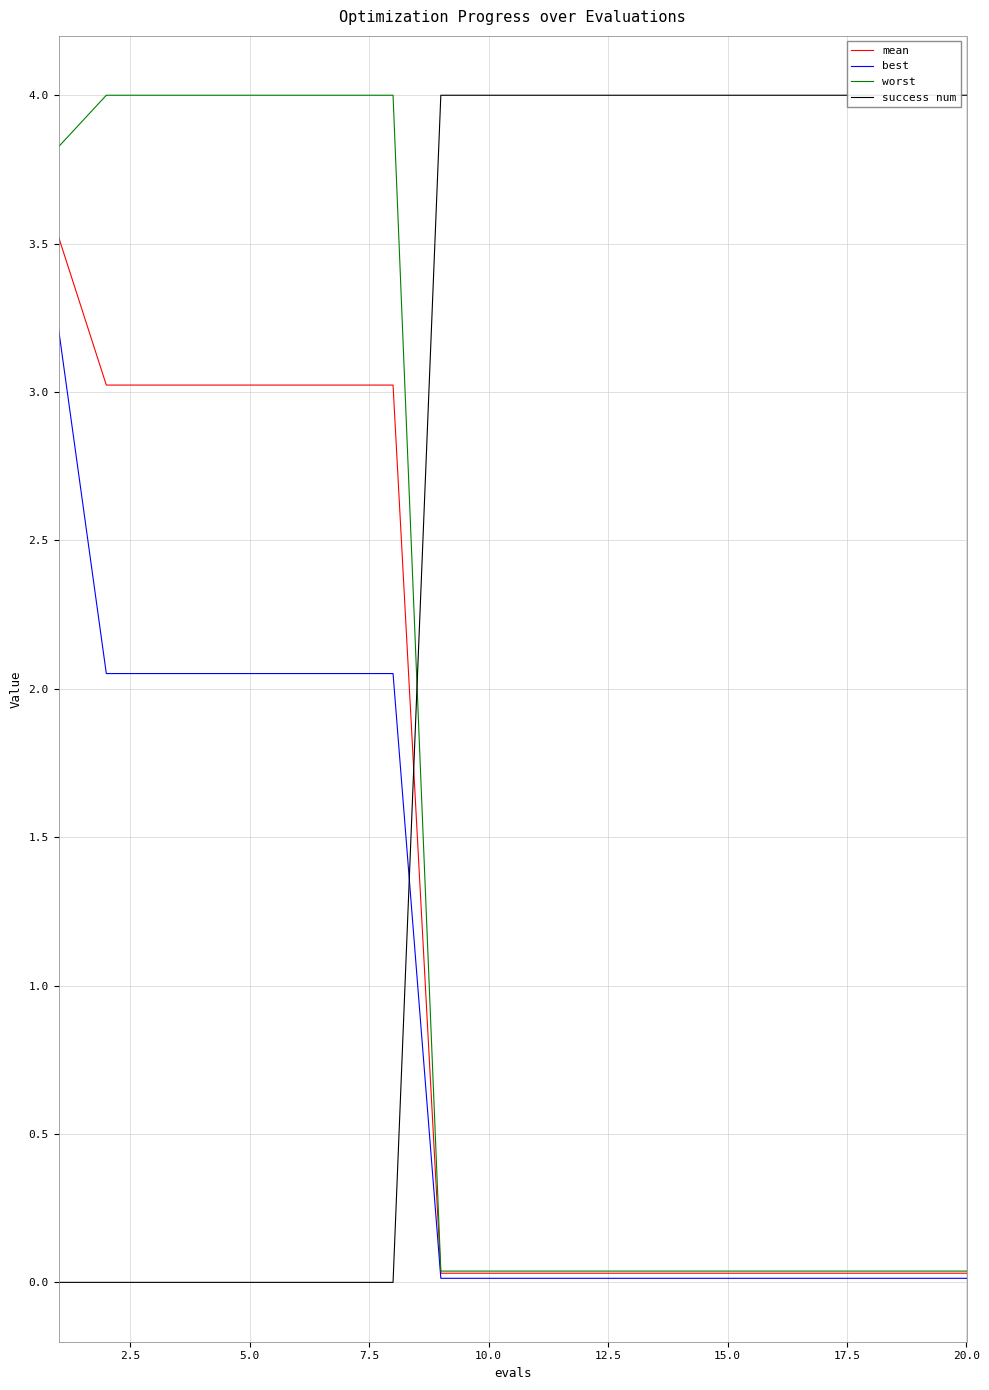

How many data points does each series have?

20